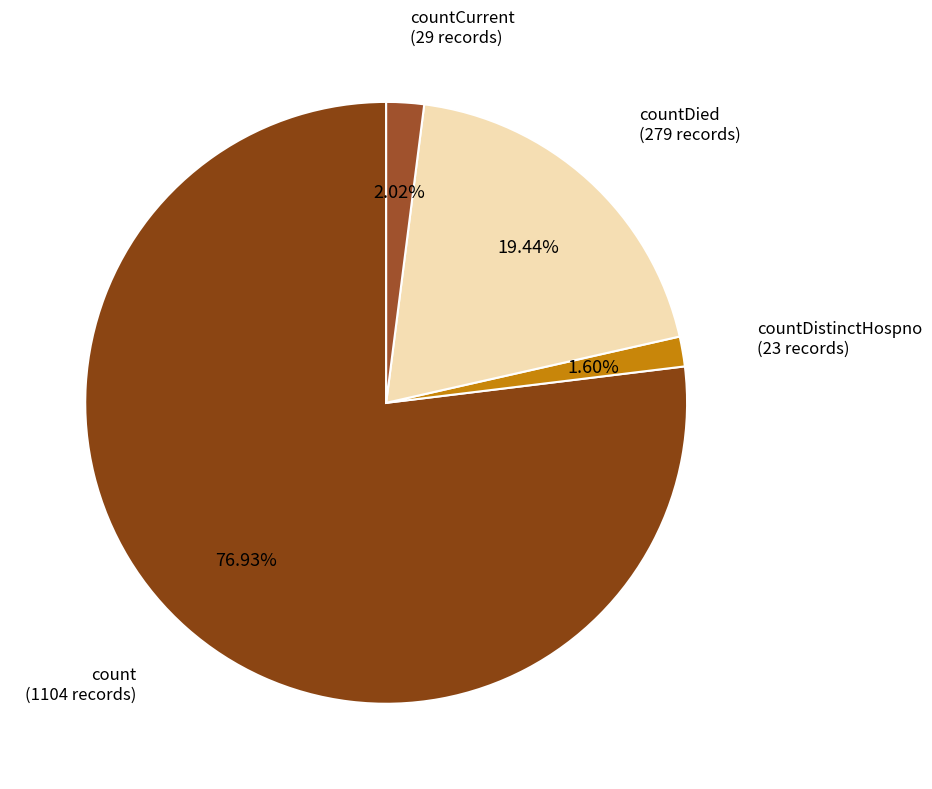

How many segments does this pie chart have?

4